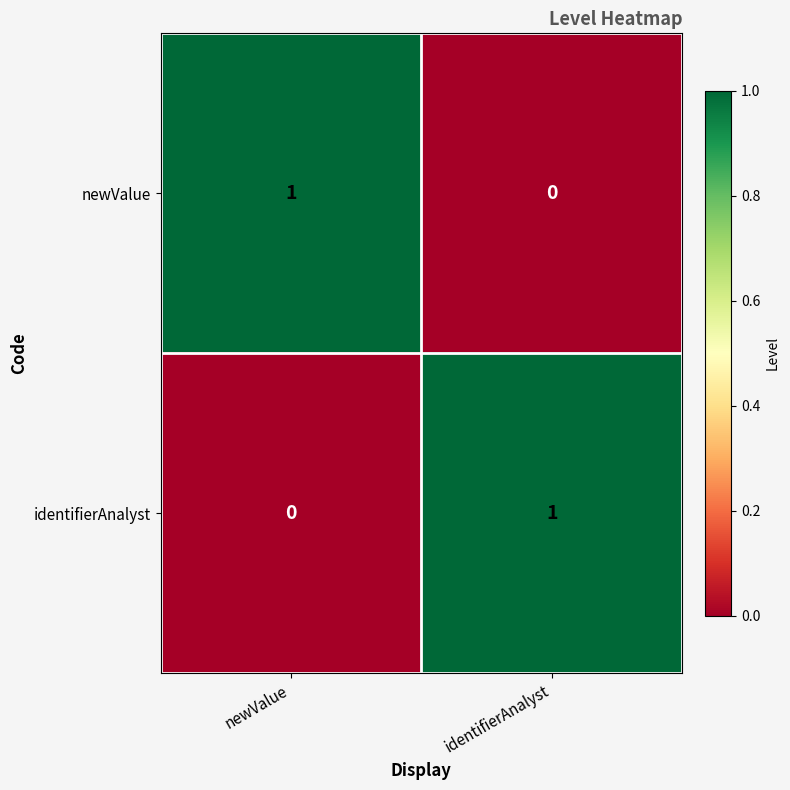

Is it true that identifierAnalyst equals 0 at identifierAnalyst?

False